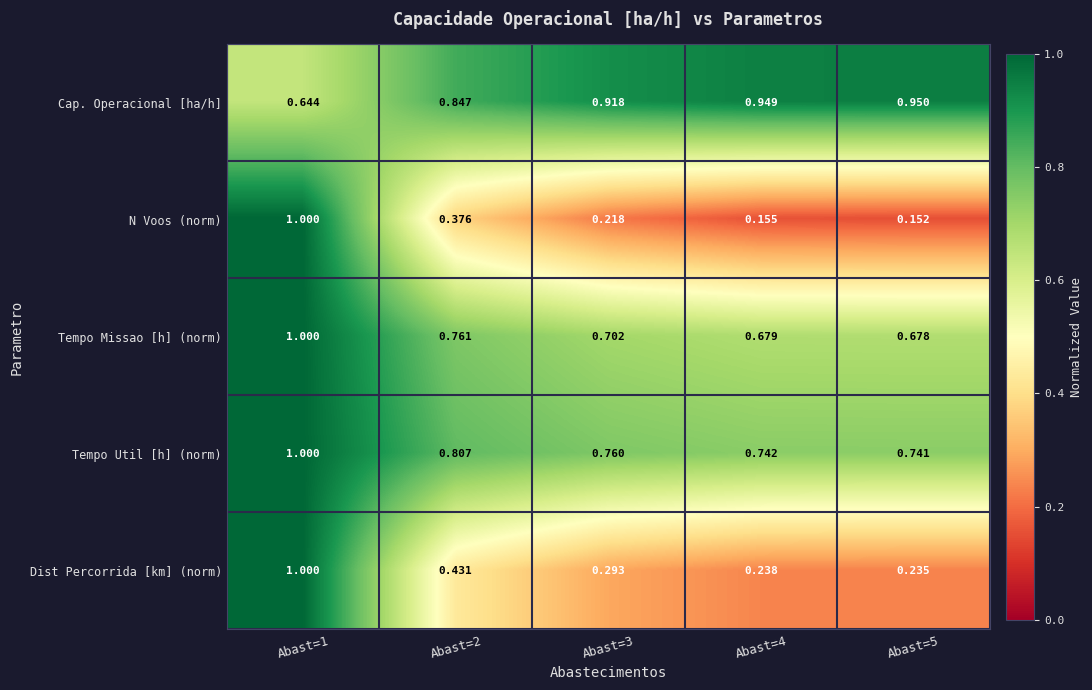

Which series has the largest range (max minus min)?

N Voos (norm)